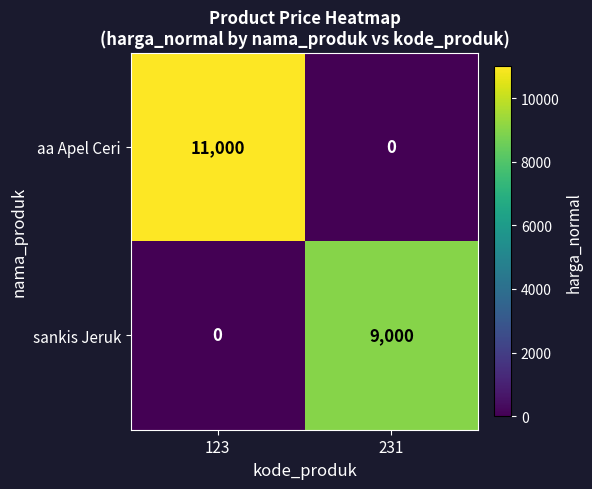

What value does the aa Apel Ceri series have at 123, to the nearest 50?

11000